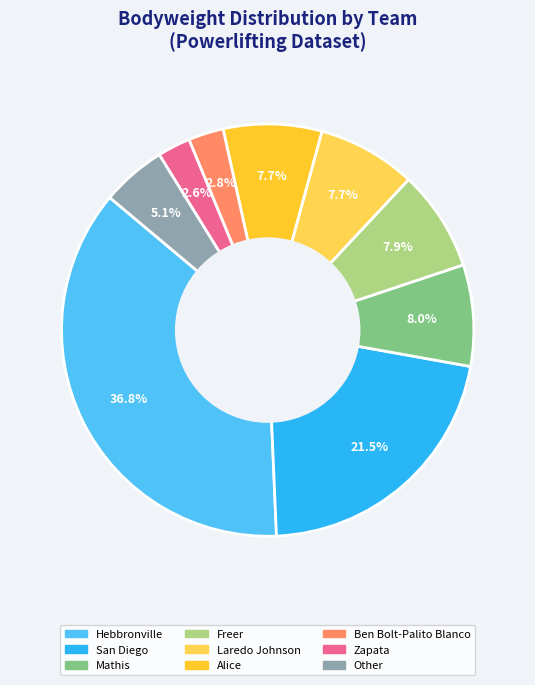

Approximately how many times larger is the value at Freer compared to Alice?

1.0